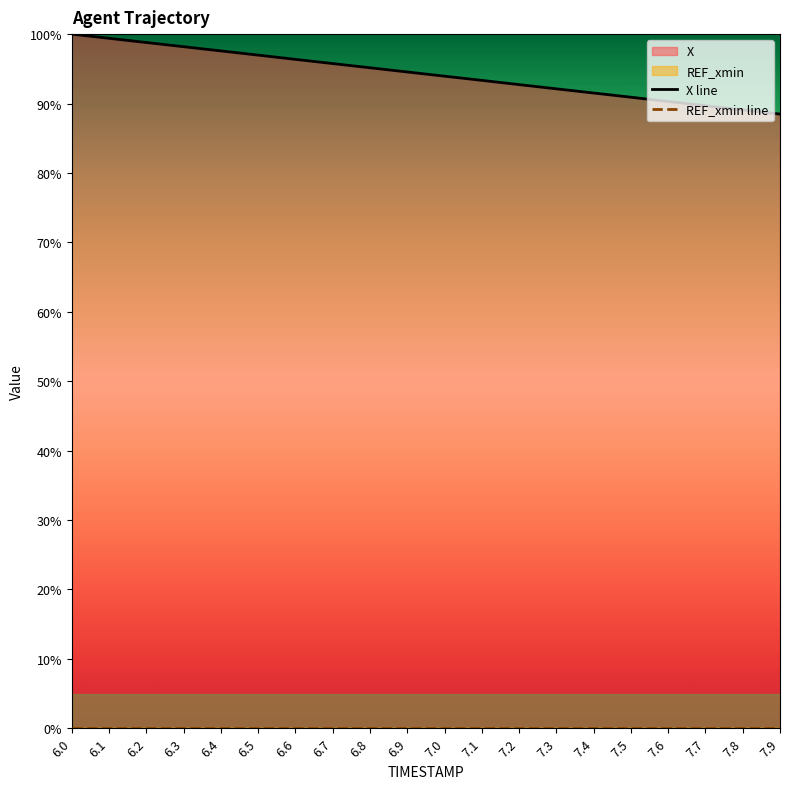

Between 6.7 and 7.9, which series saw the biggest shift?

X line